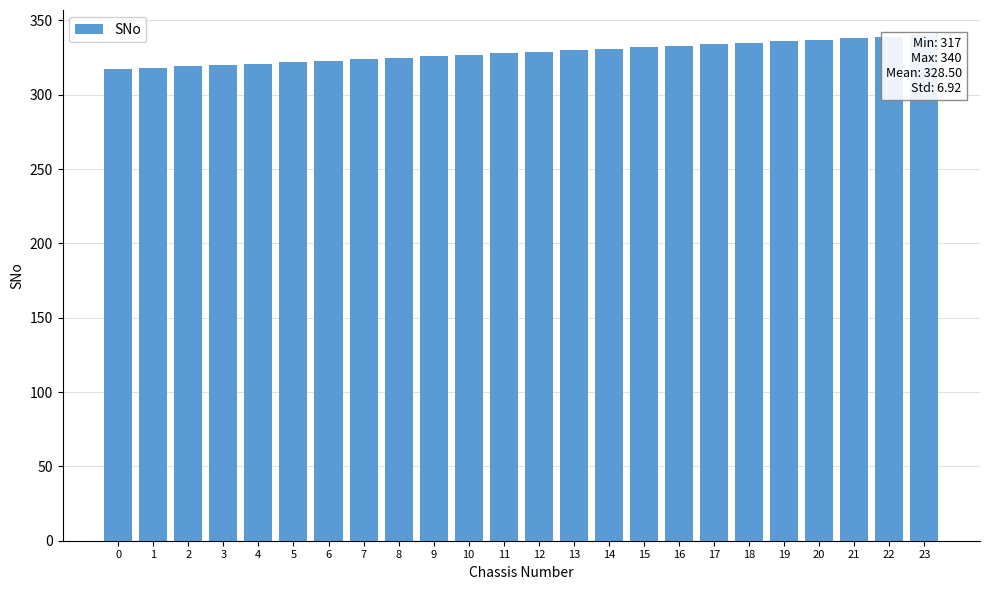

How many bars are there in total?

24